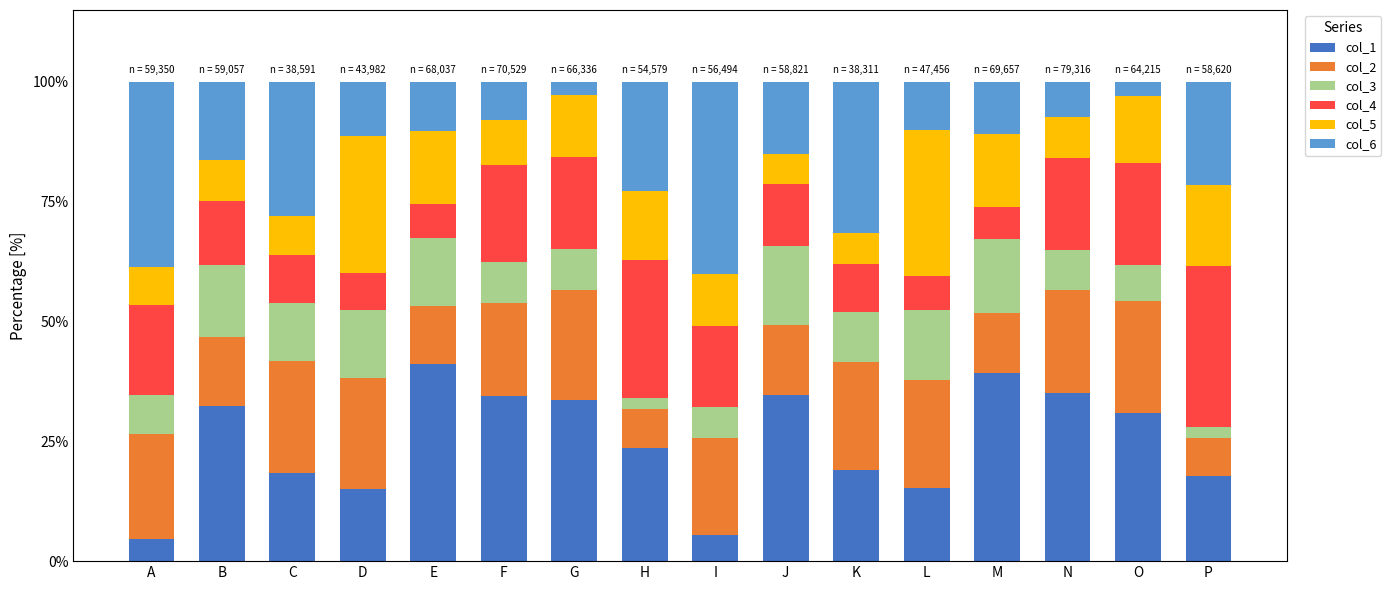

What is the maximum value for col_1?

41.2